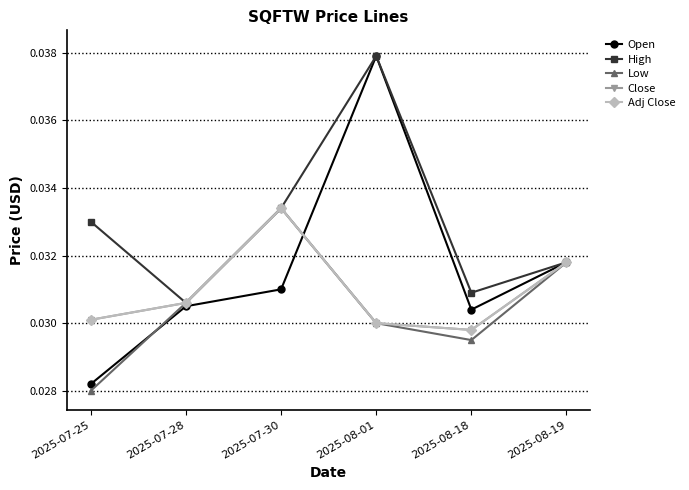

How many Open values are between 0 and 1?

6